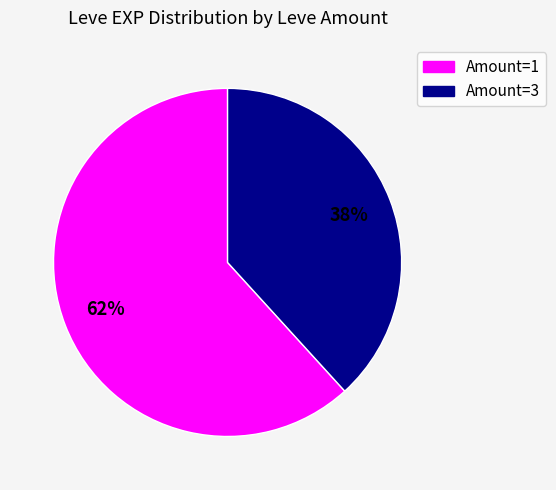

Is there a majority slice in this chart?

Yes